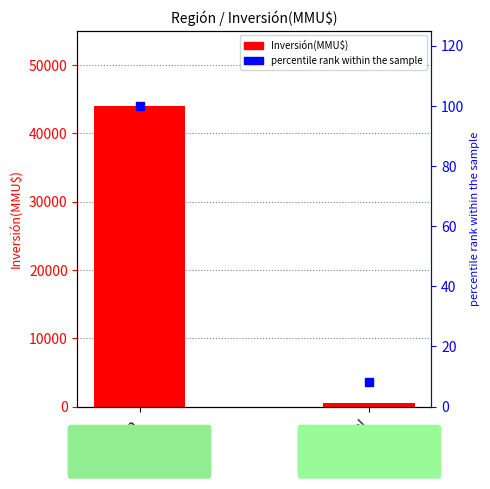

What are all the series names shown in the legend?

Inversión(MMU$), count (percentile)